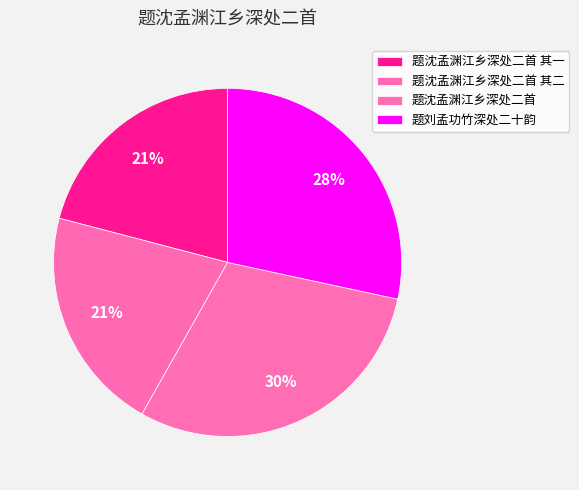

How many slices are in this pie chart?

4